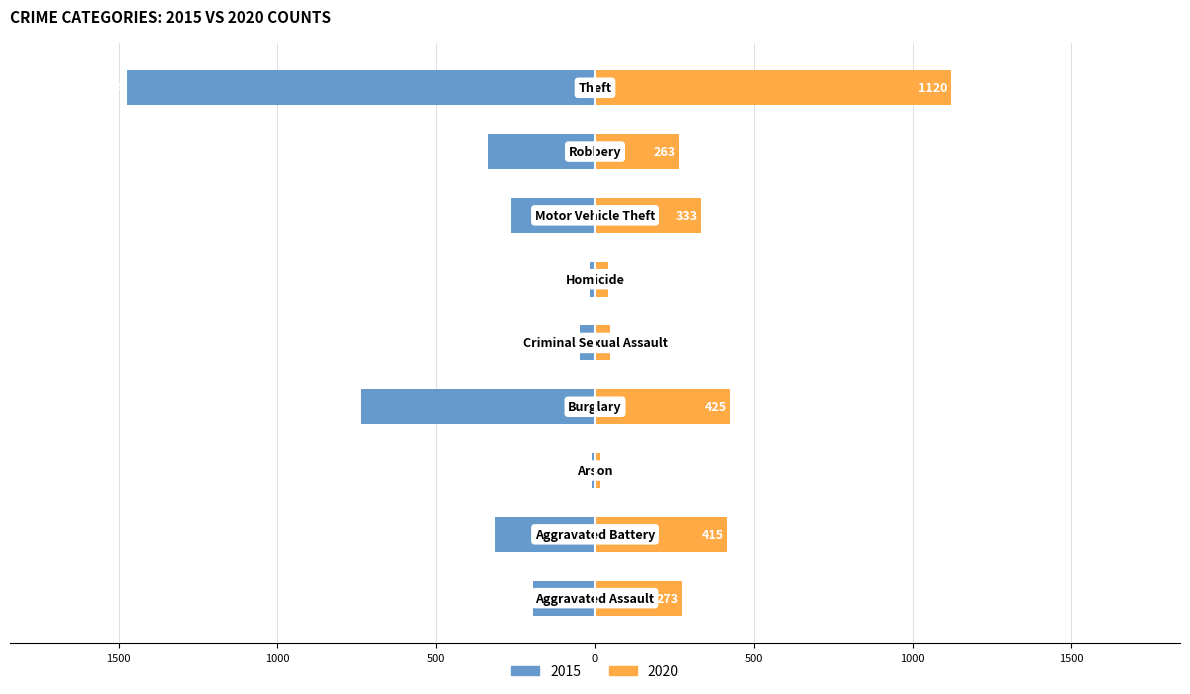

Is it true that 2015 equals -316 at Aggravated Battery?

True